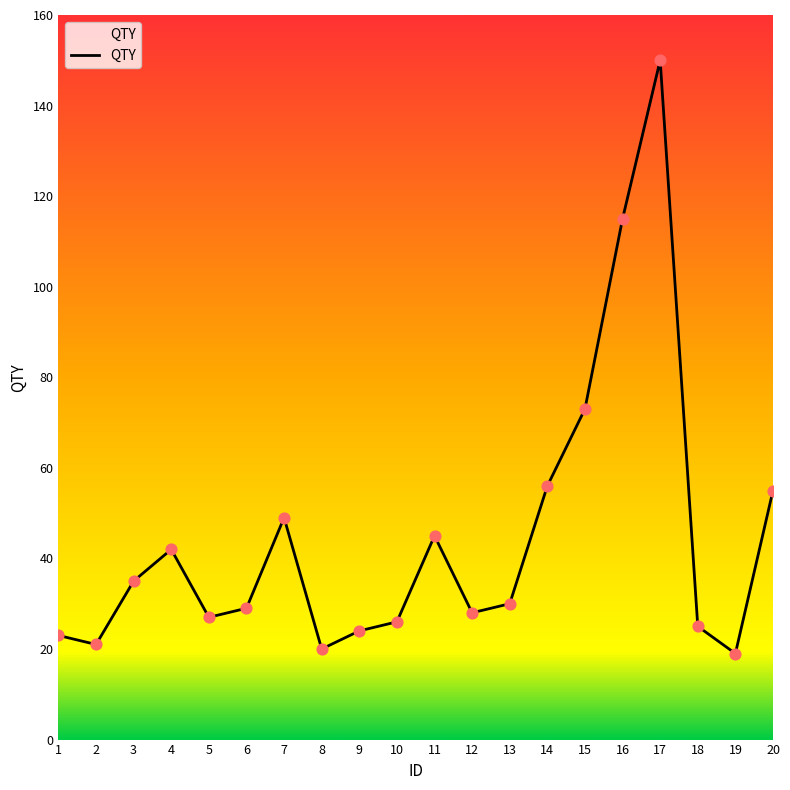

What is the ratio of the value at 4 to the value at 20?

0.8